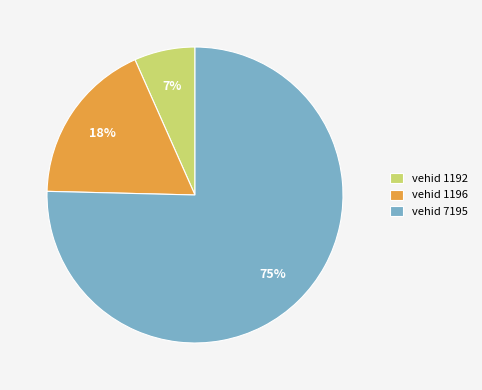

How many slices are in this pie chart?

3